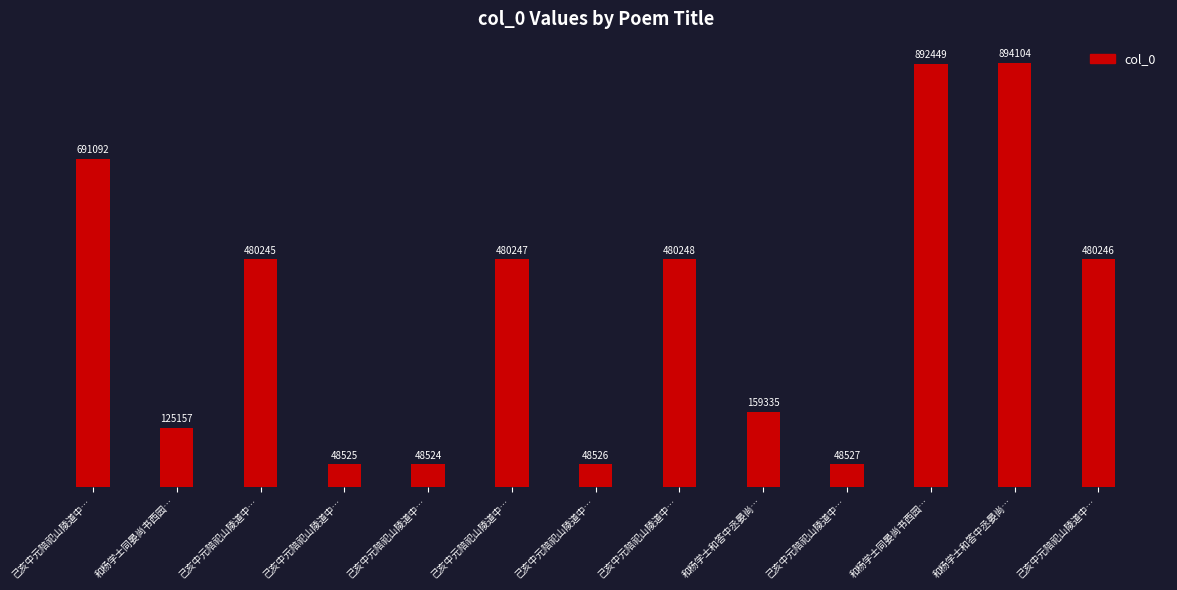

What is the ratio of the value at 己亥中元陪祀山陵道中… to the value at 和杨学士和答中丞晏尚…?

0.1